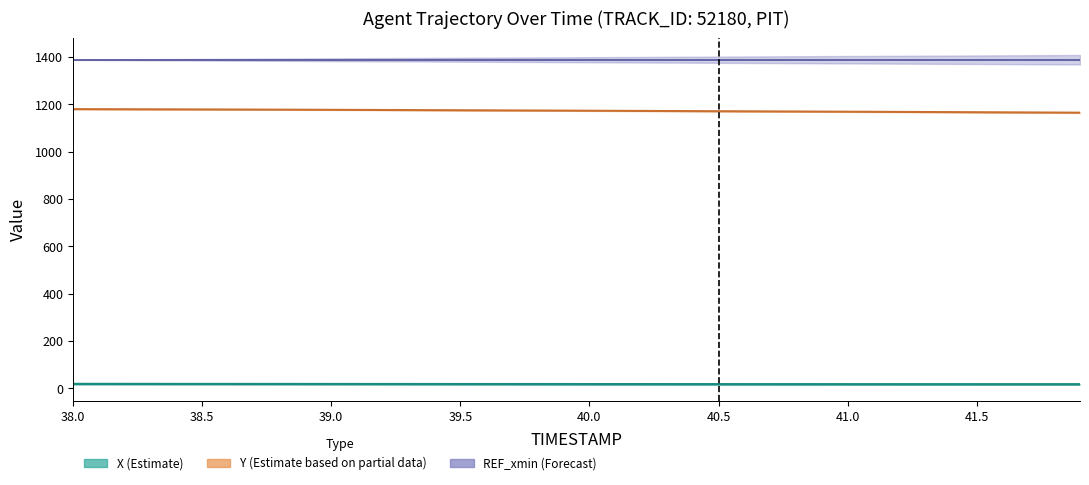

List the labels in order of Y value, largest first.

38.0, 38.1, 38.2, 38.3, 38.4, 38.5, 38.6, 38.7, 38.8, 38.9, 39.0, 39.1, 39.2, 39.3, 39.4, 39.5, 39.6, 39.7, 39.8, 39.9, 40.0, 40.1, 40.2, 40.3, 40.4, 40.5, 40.6, 40.7, 40.8, 40.9, 41.0, 41.1, 41.2, 41.3, 41.4, 41.5, 41.6, 41.7, 41.8, 41.9